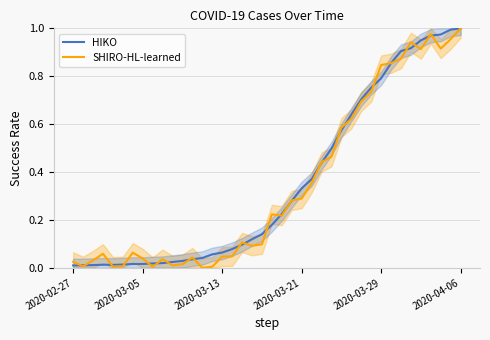

Which series has the widest spread of values?

SHIRO-HL-learned